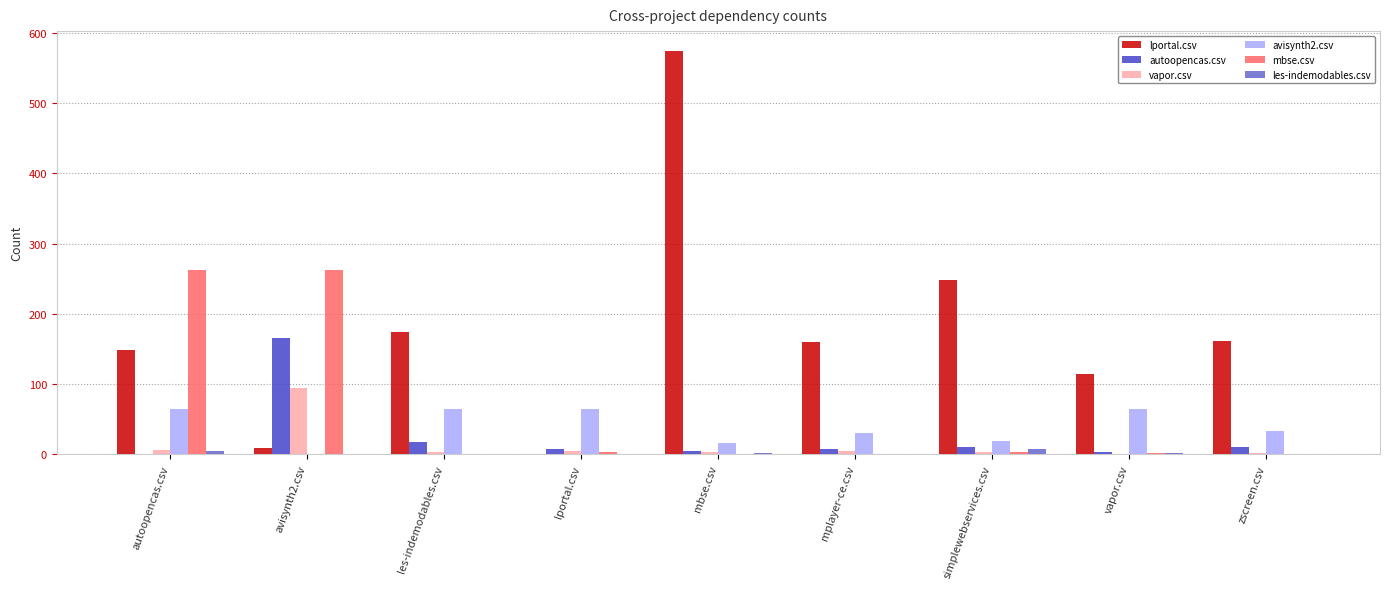

Which series has the largest total across all categories?

lportal.csv